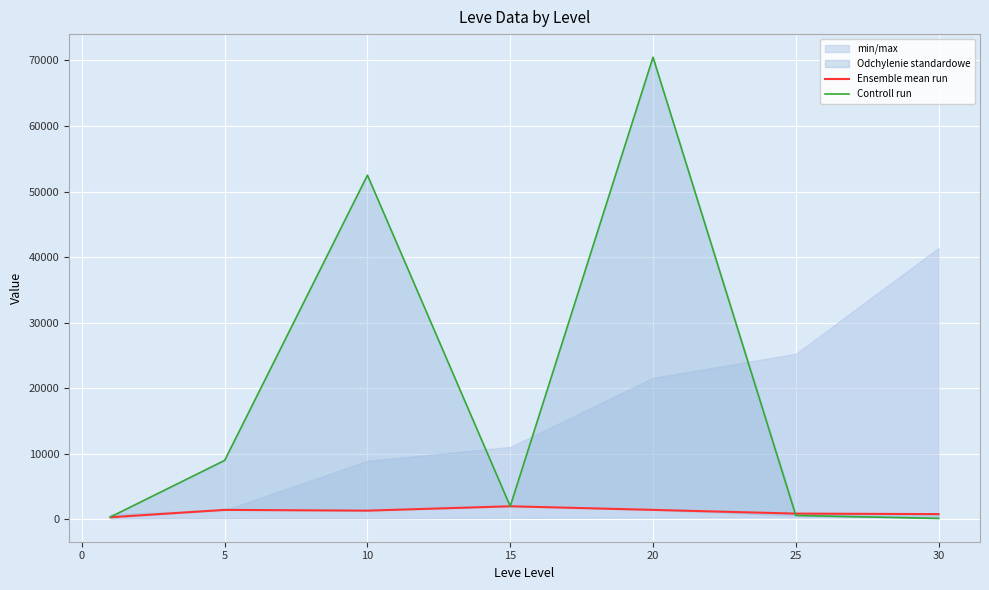

Between 5 and 15, which series saw the biggest shift?

Controll run